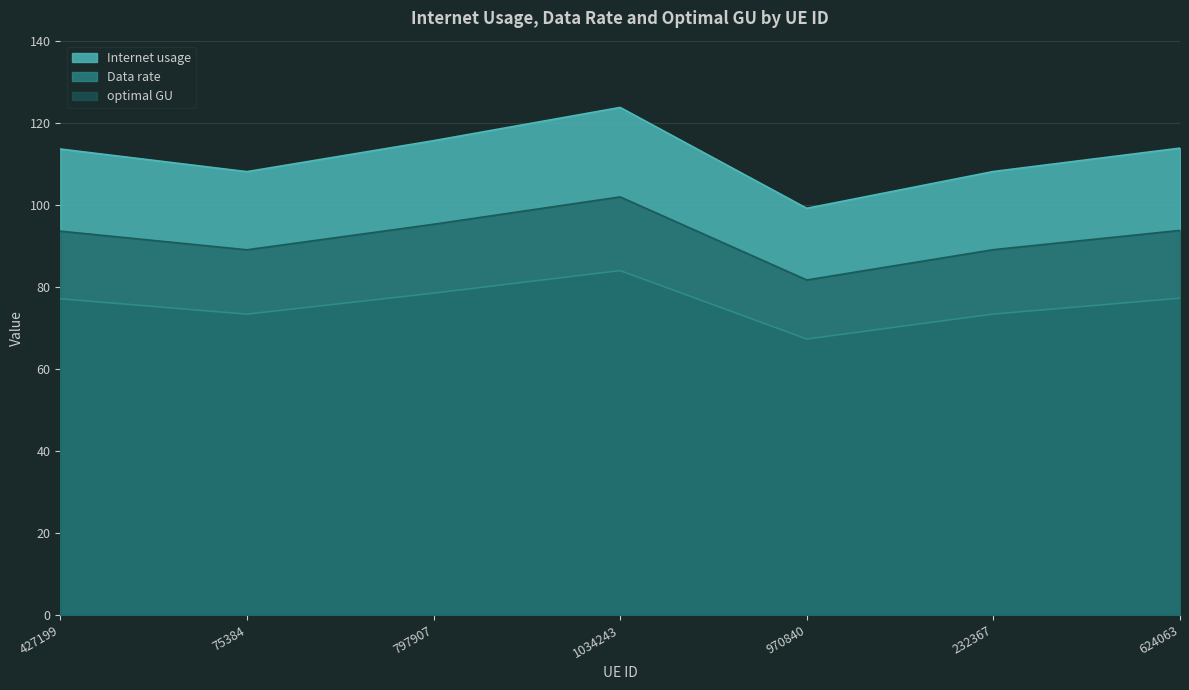

What is the total value across all series at 232367?

270.5